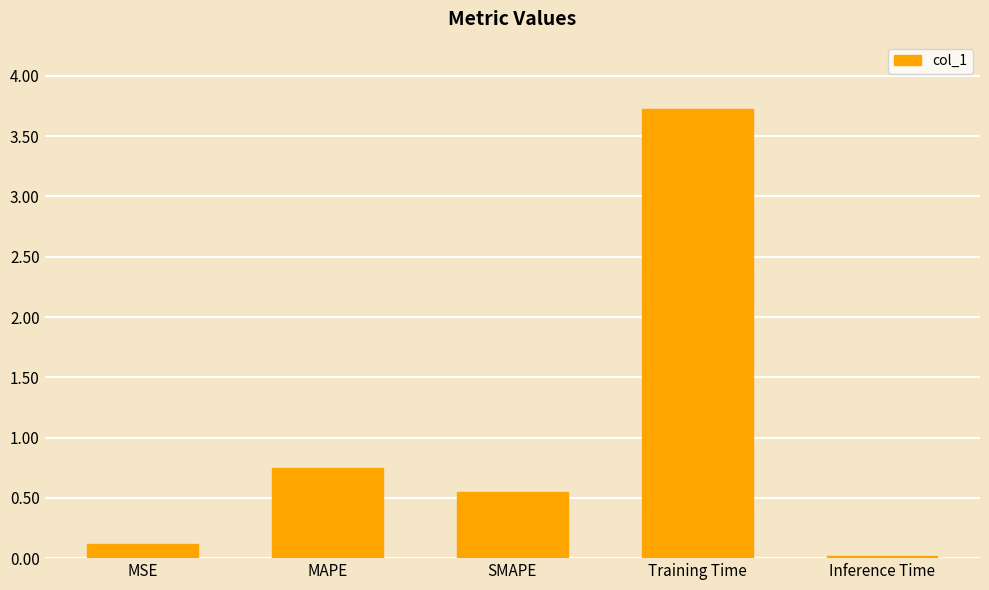

True or false: the data shows 6.6 at Training Time.

False